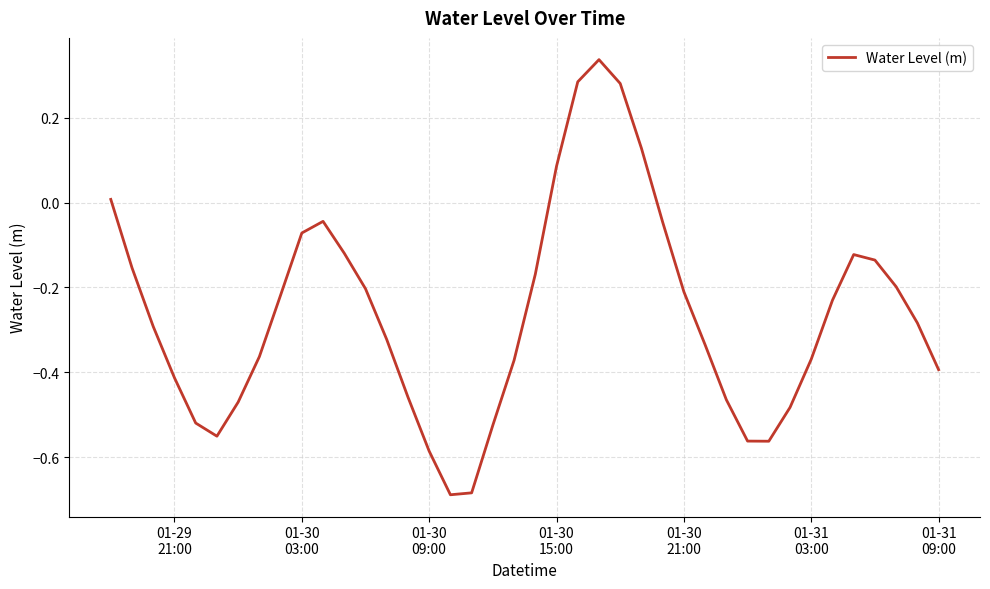

What is the difference between the maximum and minimum values?

1.0